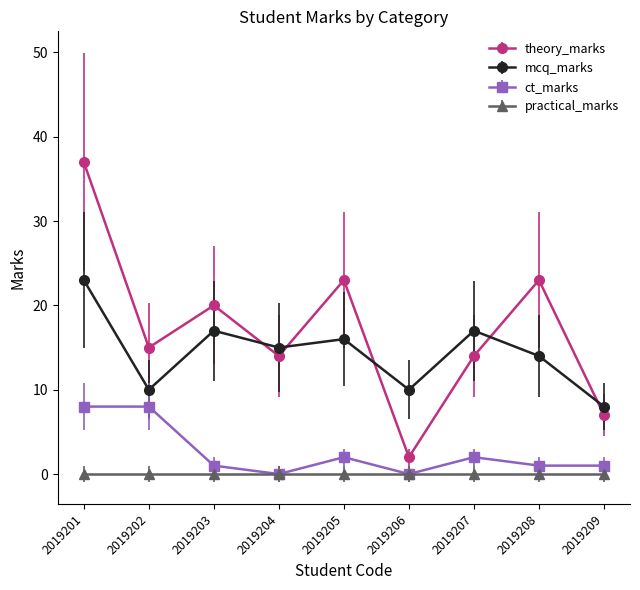

True or false: ct_marks and theory_marks cross at least once.

False